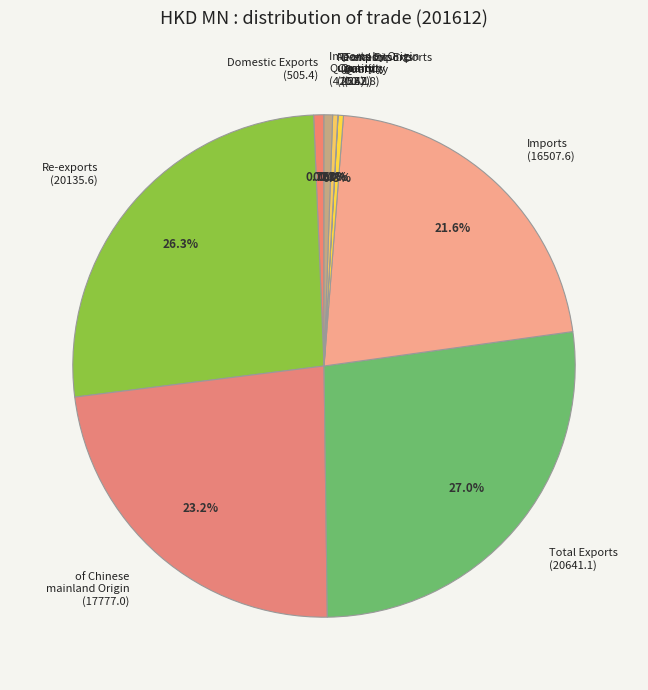

Approximately how many times larger is the value at Total Exports Quantity (262.8) compared to Domestic Exports (505.4)?

0.5